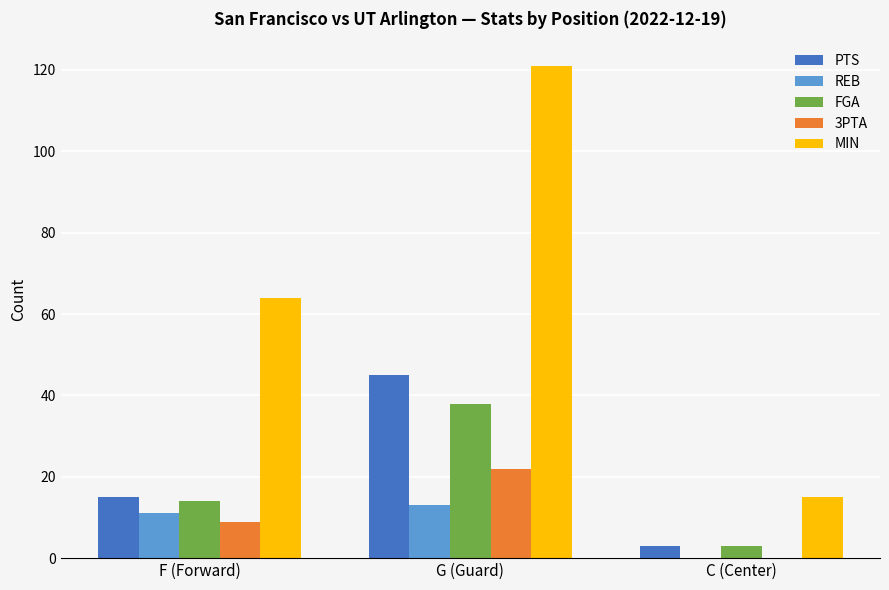

Count the number of data series in this chart.

5